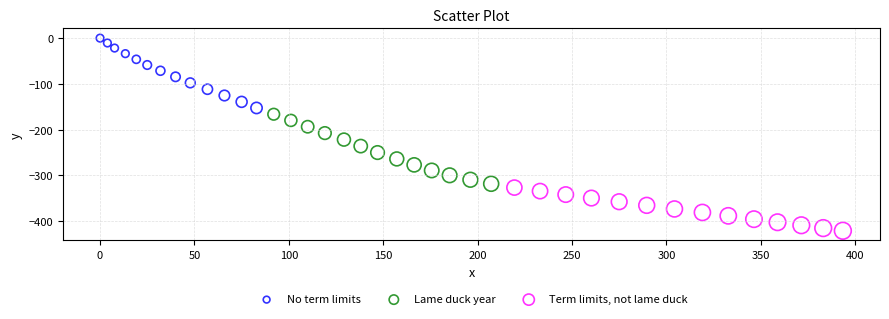

What are all the series names shown in the legend?

No term limits, Lame duck year, Term limits, not lame duck